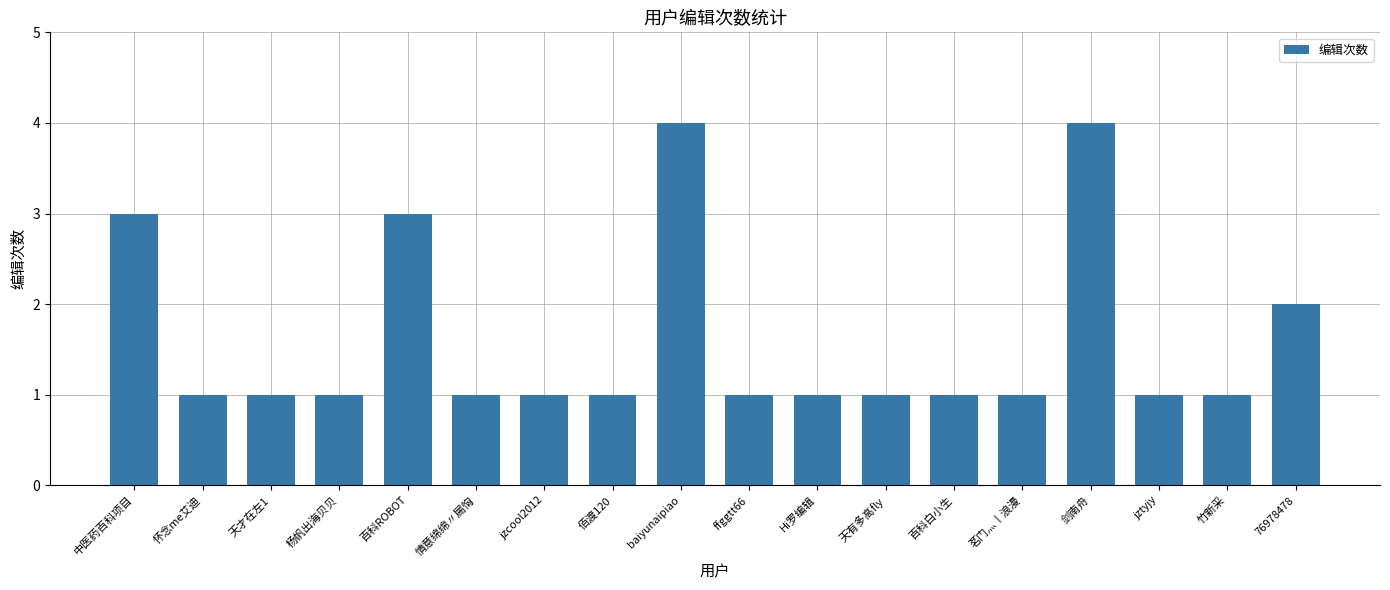

True or false: the data shows 1 at 天有多高fly.

True